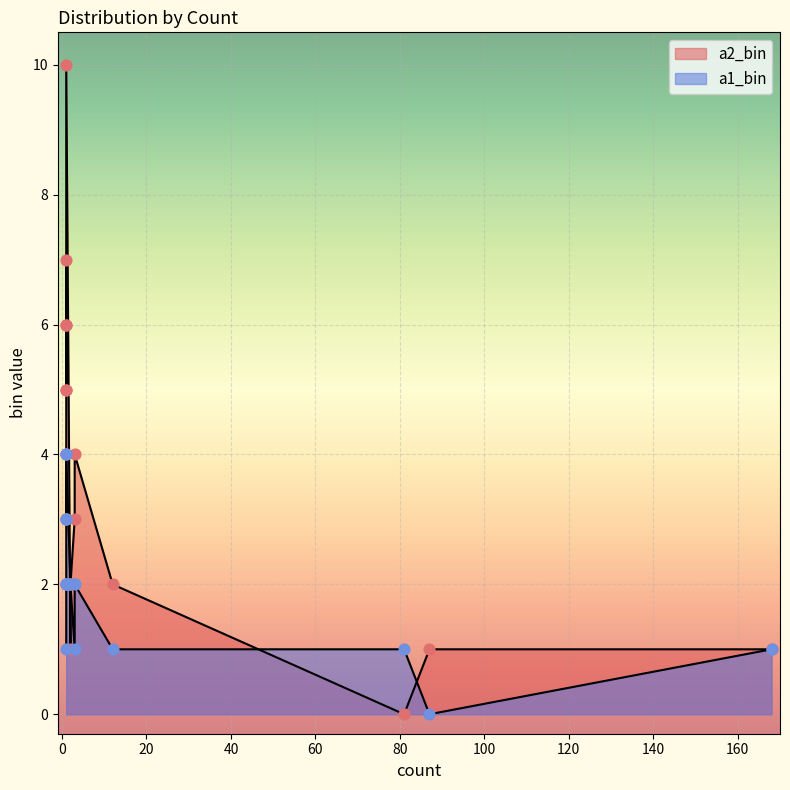

At how many categories does at least one series exceed 5?

4